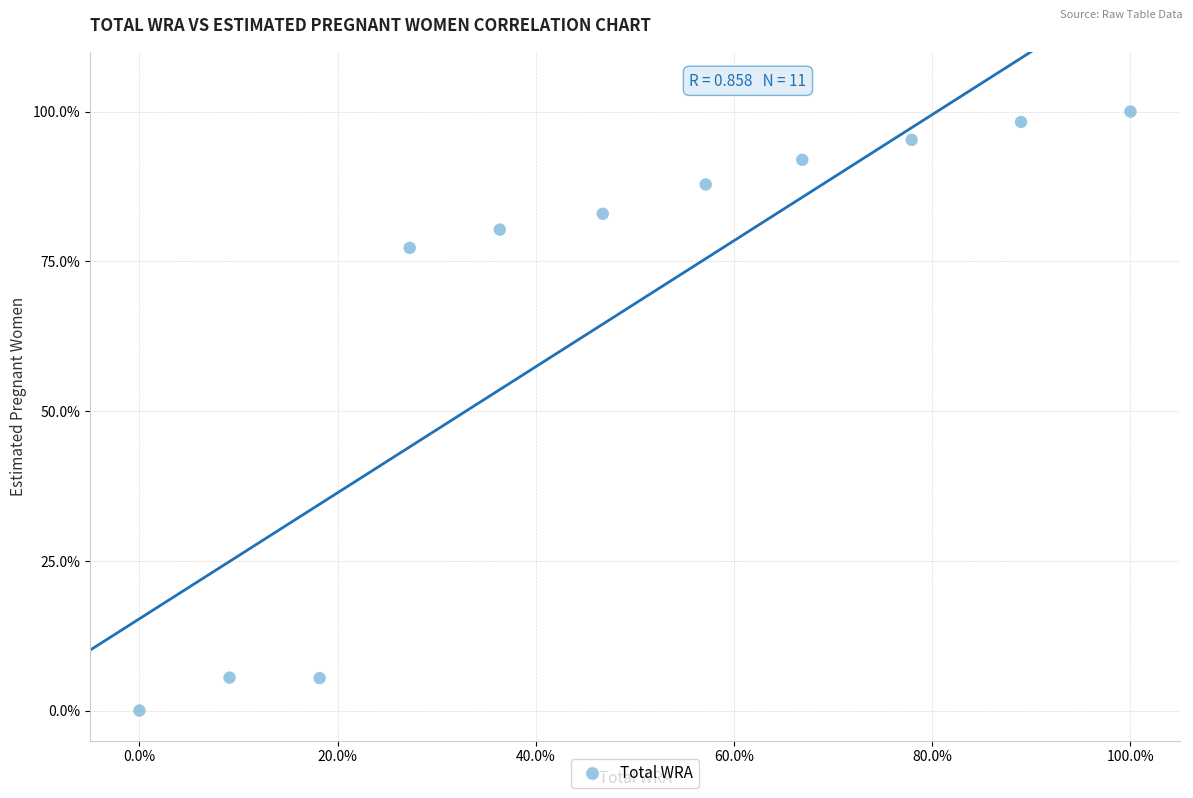

What is the average X value?

48.1